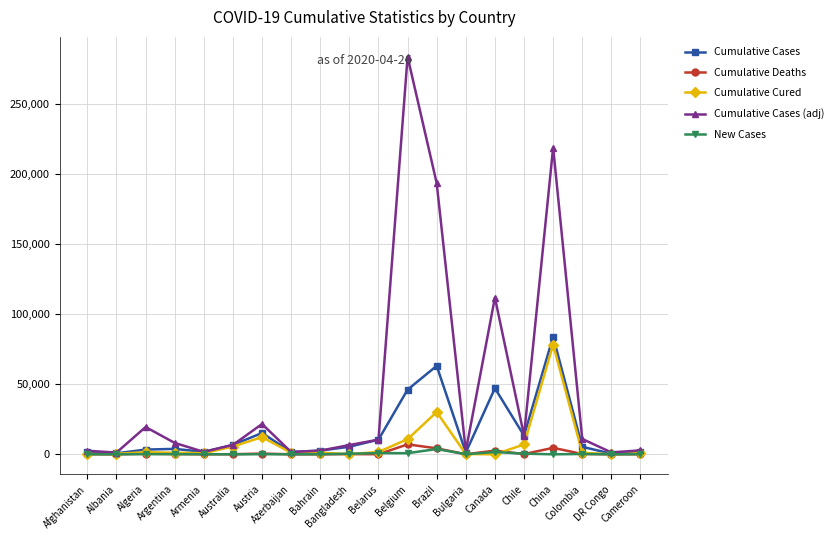

At how many categories does at least one series exceed 159376?

3